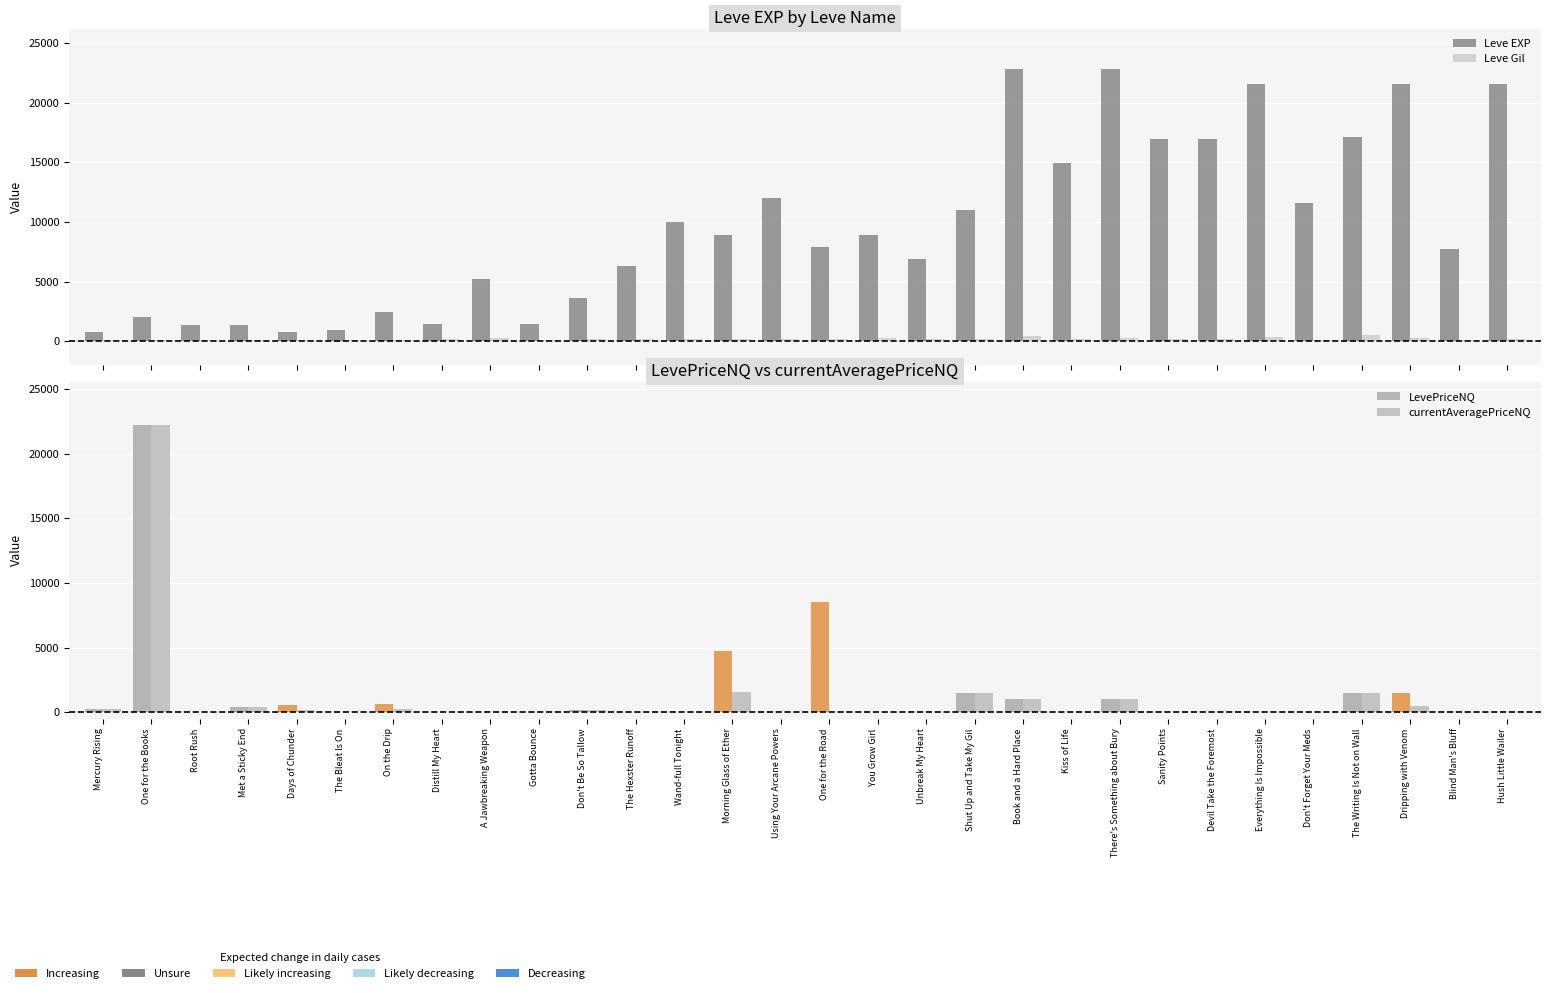

Reading left to right, extract all data points from this chart.

Leve EXP: 800	2040	1330	1330	800	980	2490	1420	5220	1420	3600	6280	9990	8930	12030	7880	8930	6880	11040	22790	14920	22790	16920	16920	21600	11560	17120	21600	7710	21600
Leve Gil: 113	114	114	115	112	112	139	169	293	140	170	169	191	169	230	168	284	175	230	468	172	234	170	174	344	101	485	281	101	230
LevePriceNQ: 250	22222	0	400	548	0	614	0	0	0	195	0	0	4723	0	8550	0	0	1500	1000	0	1000	0	0	0	0	1467	1500	0	0
currentAveragePriceNQ: 250	22222	0	400	182	0	204	0	0	0	195	0	0	1574	0	0	0	0	1500	1000	0	1000	0	0	0	0	1467	500	0	0